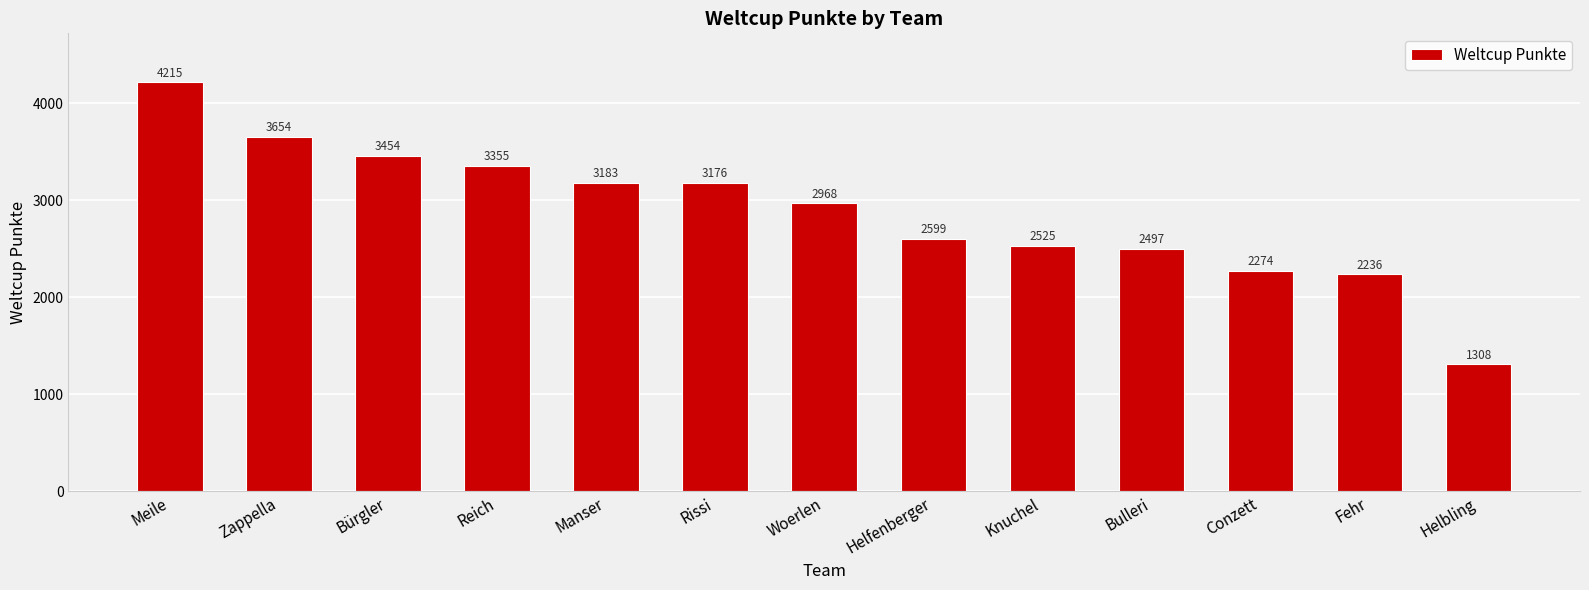

How many distinct data groups are displayed?

1